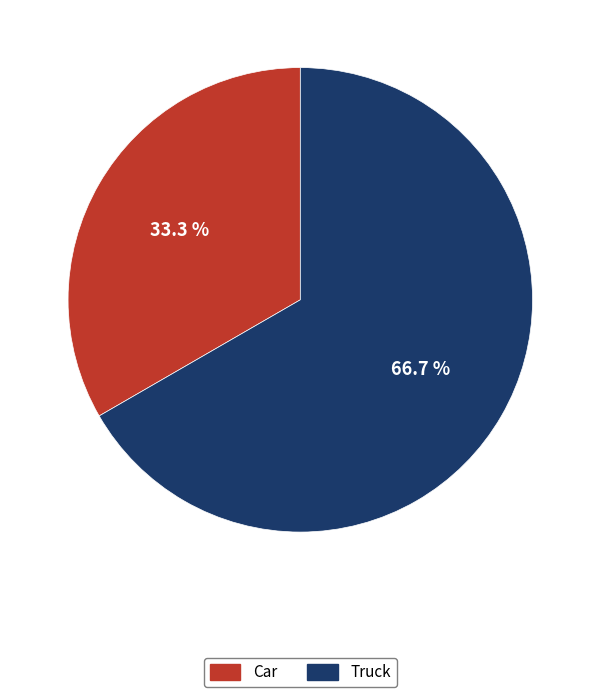

Combined, do Car and Truck account for over 50%?

Yes